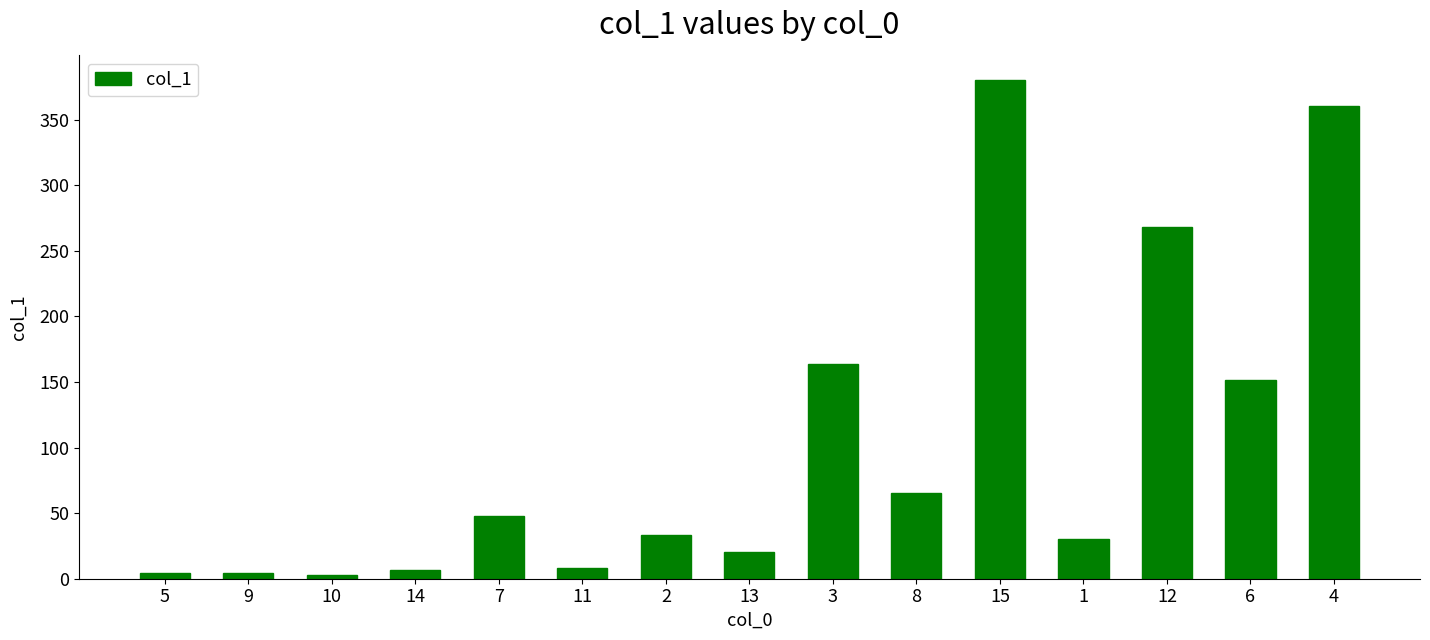

True or false: the data shows 28.4 at 8.

False